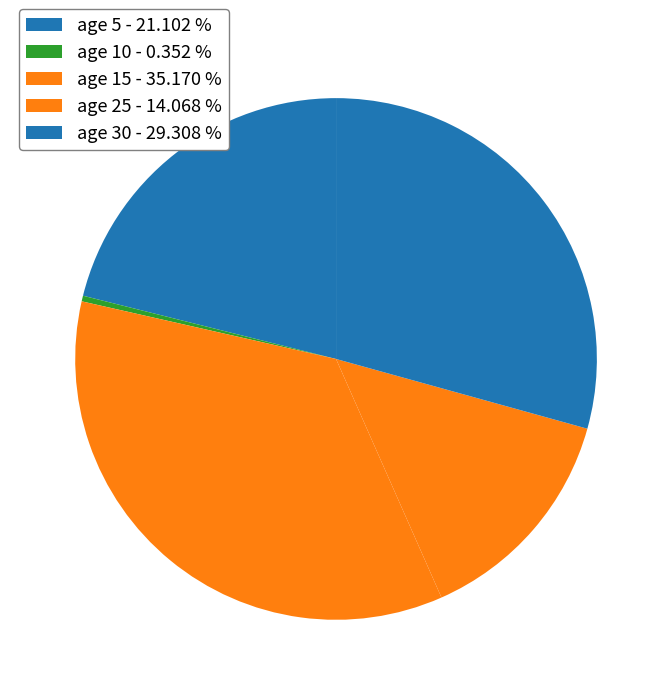

Count the number of slices in the pie.

5